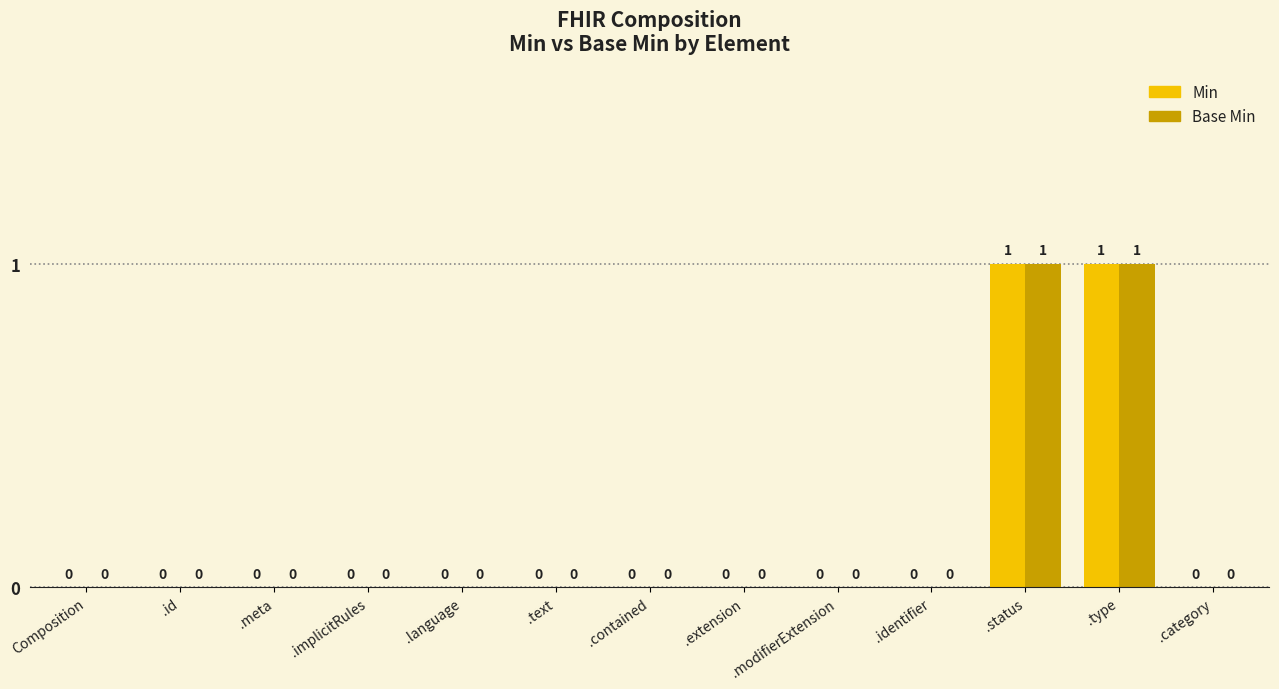

The Min series shows 0 at .language. True or false?

True